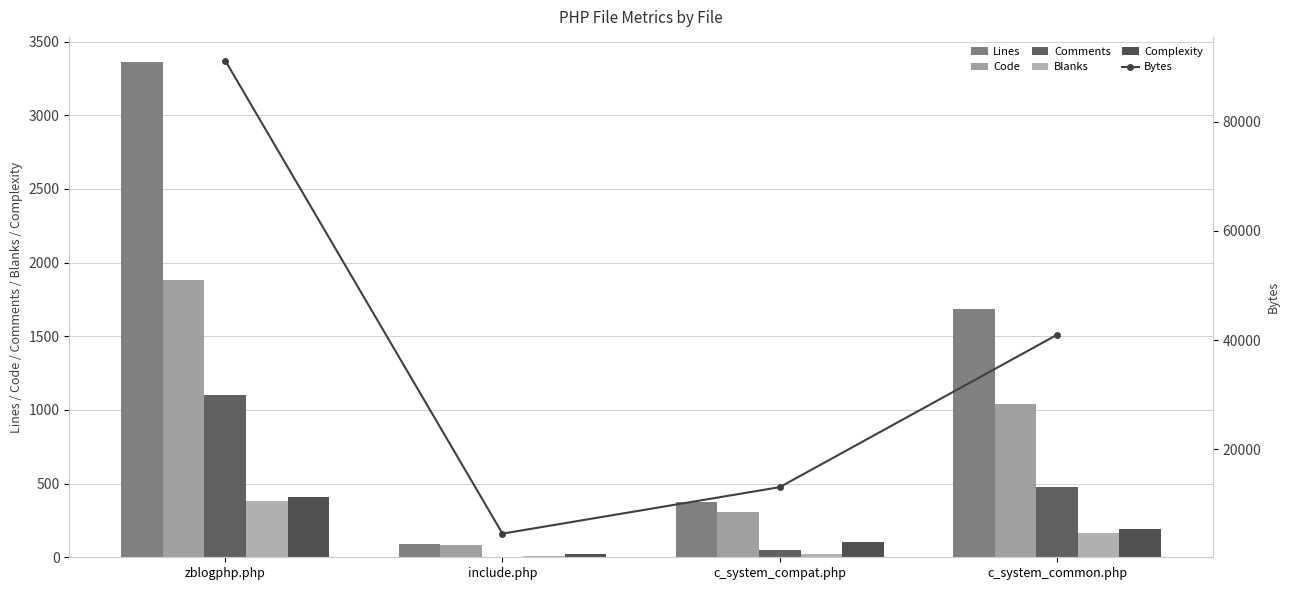

What is the approximate value of Bytes at c_system_compat.php?

13030